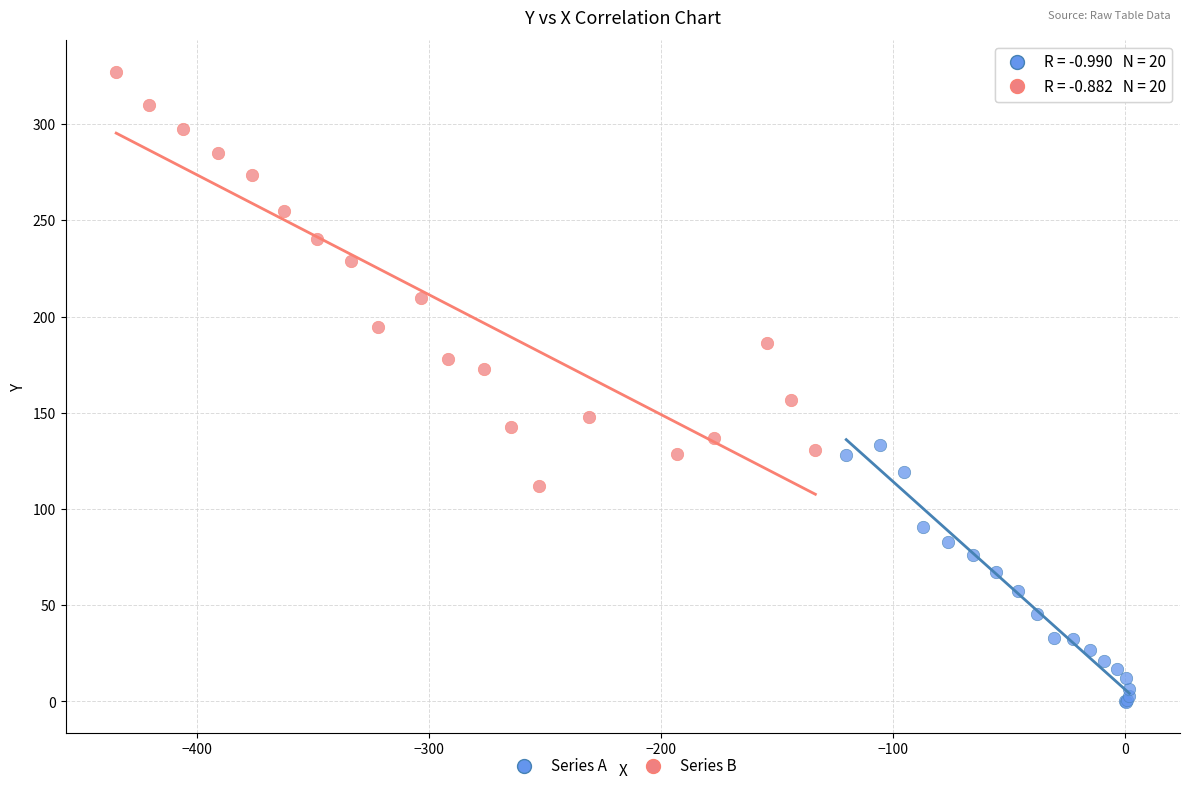

What are all the series names shown in the legend?

Series A, Series B